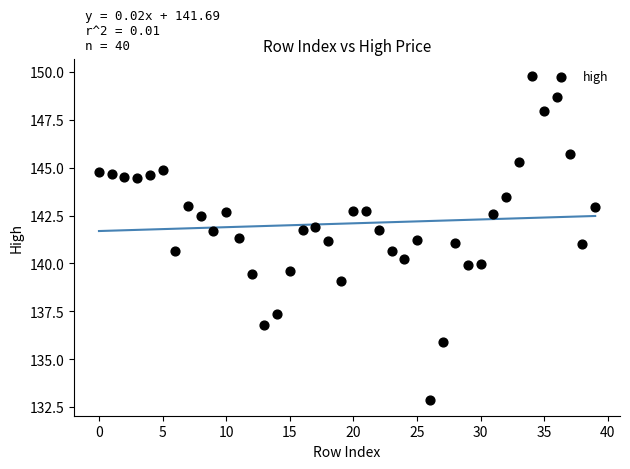

What is the range of Y values (max minus min)?

16.9